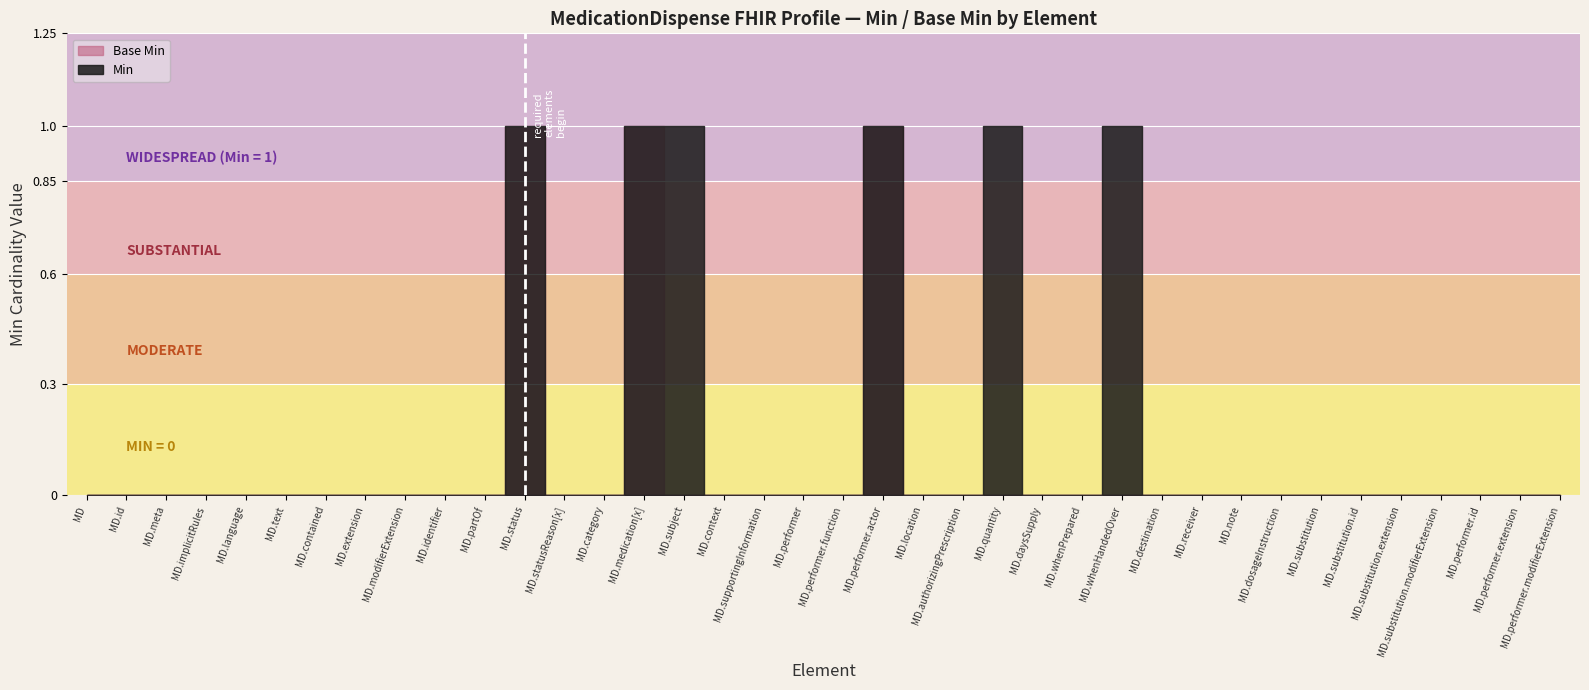

At how many categories does at least one series exceed 0?

6